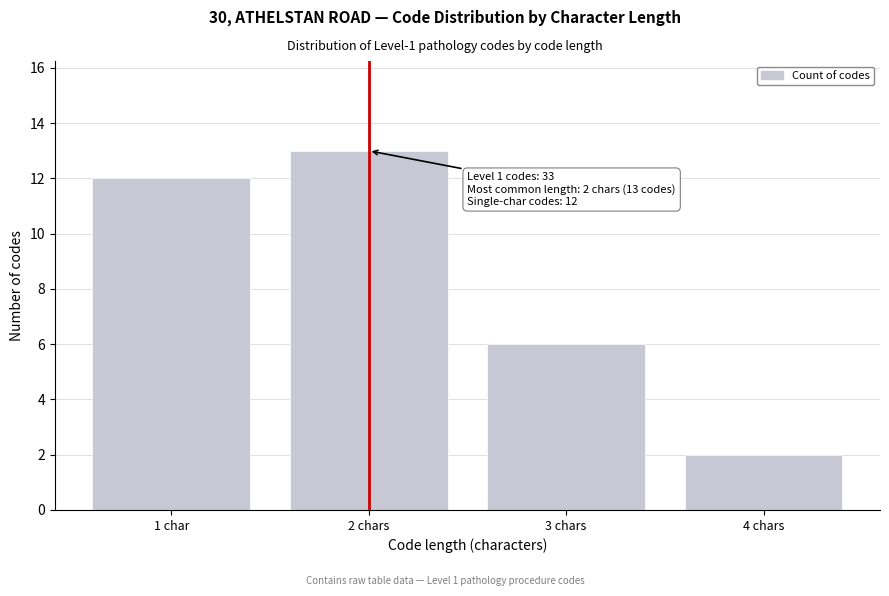

Reading right to left, what are all the values shown in this chart?

2	6	13	12